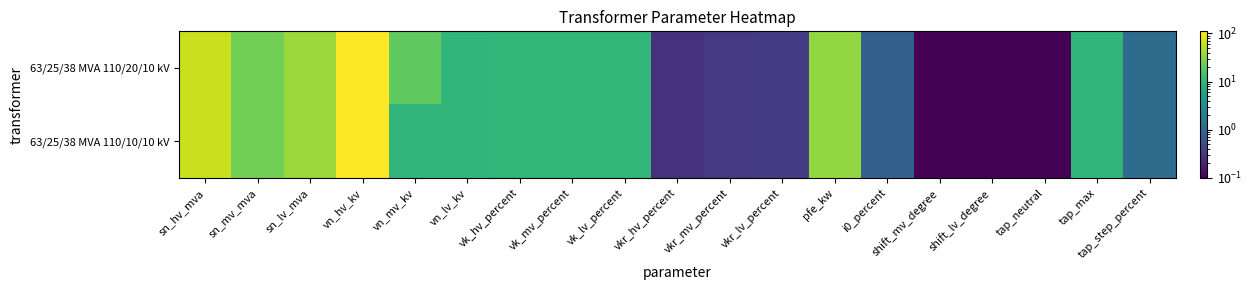

How many categories are shown in the chart?

19